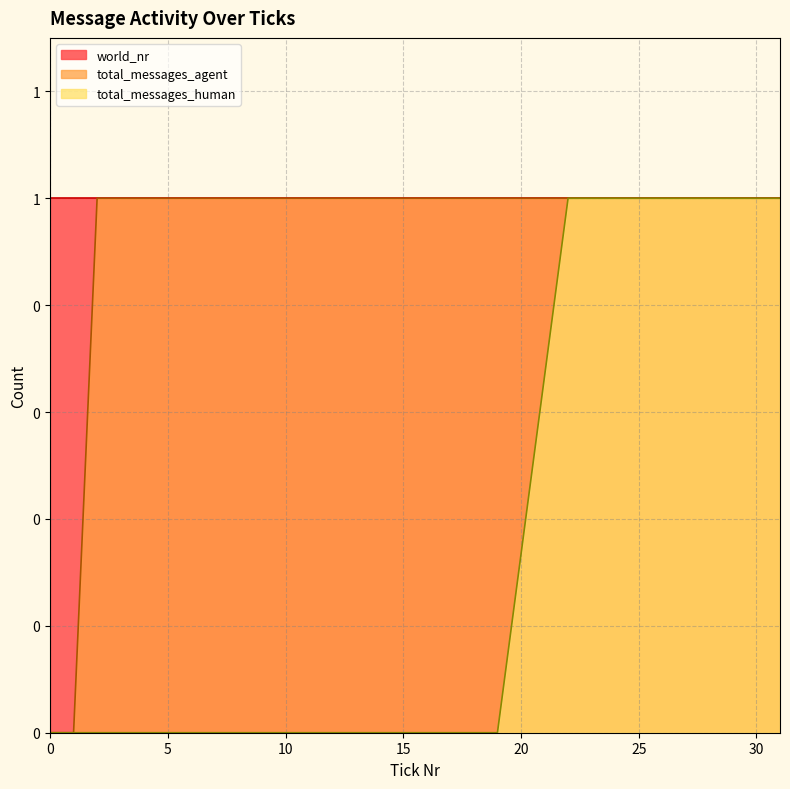

What is the difference between the total_messages_human values at 29 and 8?

1